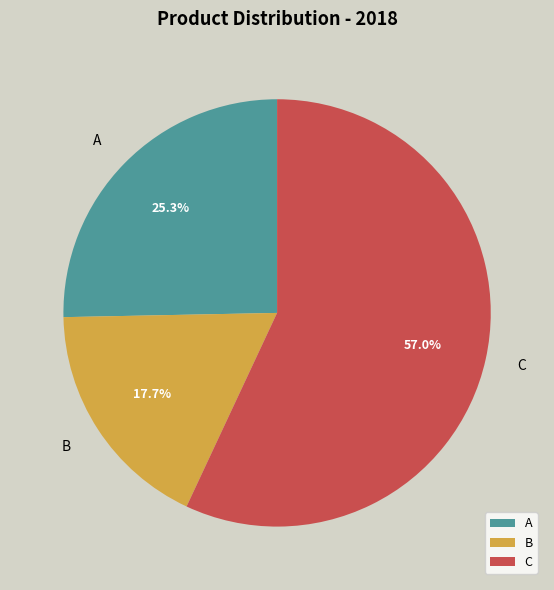

Count the number of slices in the pie.

3